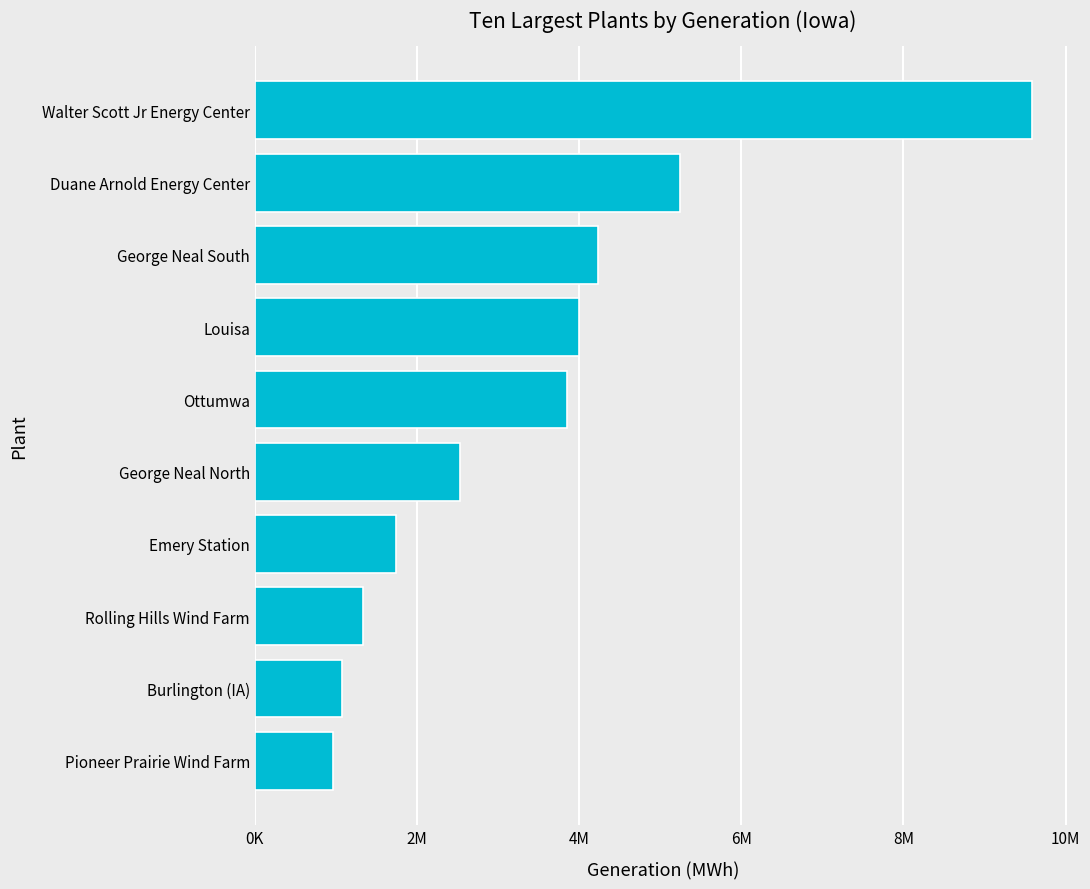

Are the bars horizontal?

Yes